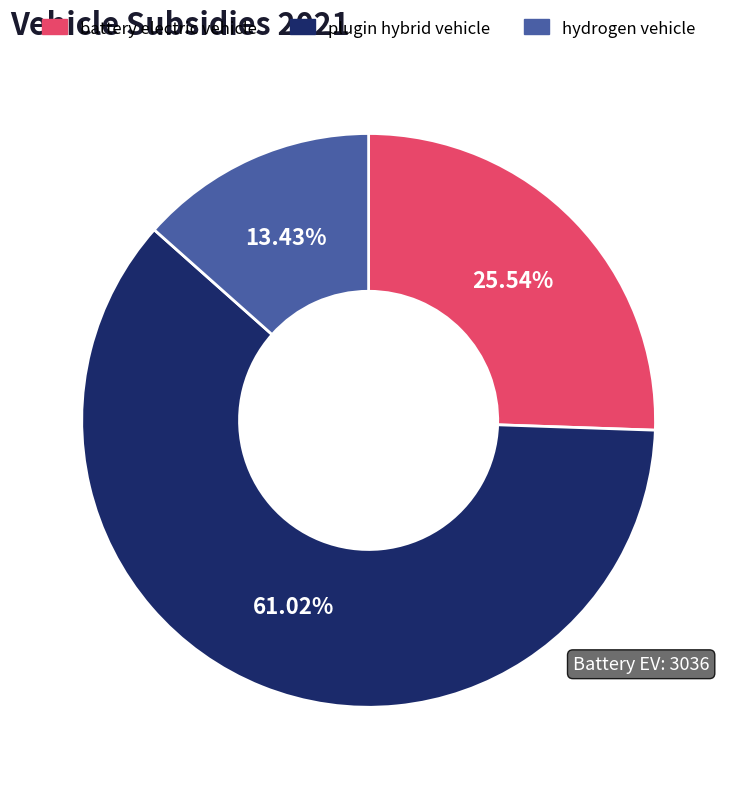

What percentage is the battery electric vehicle slice, to the nearest percent?

26%